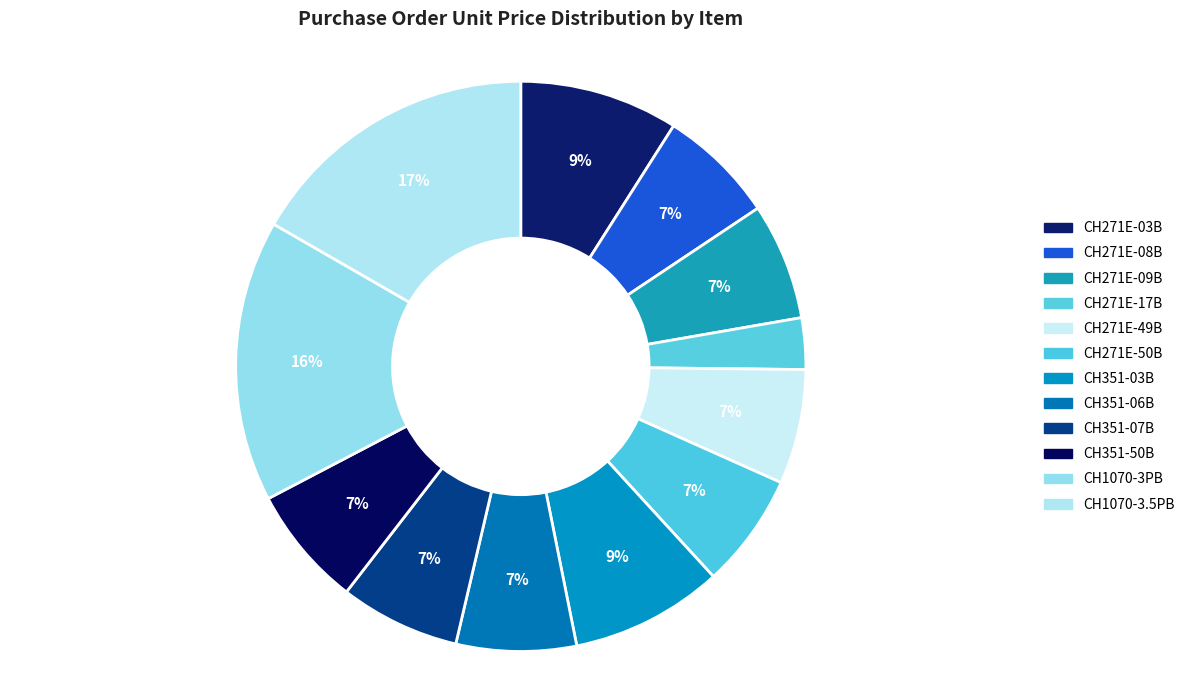

Which slice is the smallest?

CH271E-17B